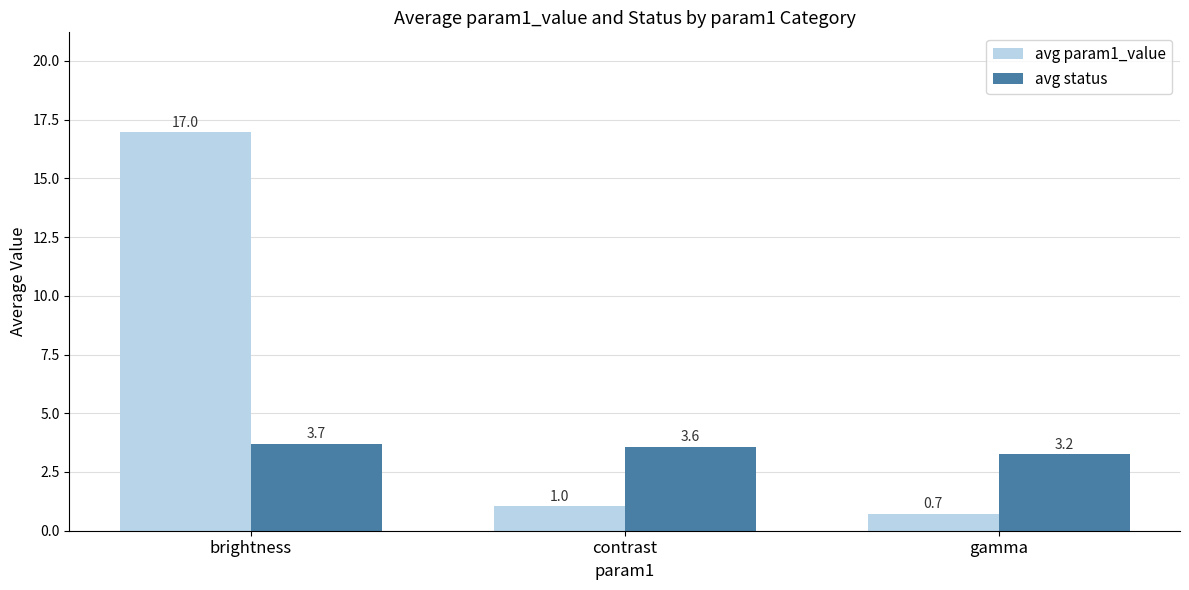

True or false: avg status has a value of 5.3 at contrast.

False